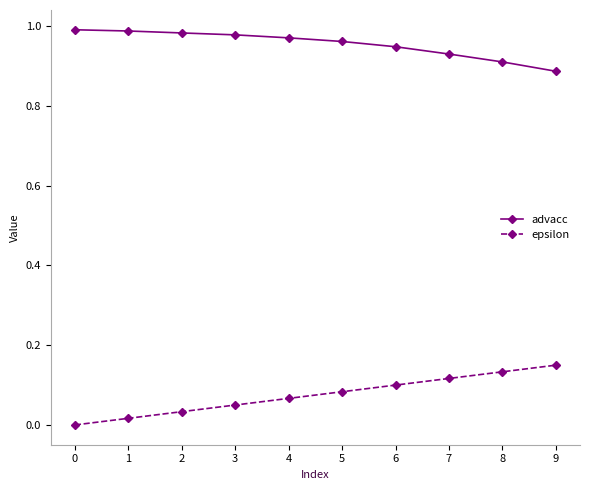

List the series in order of their peak value, lowest first.

epsilon, advacc